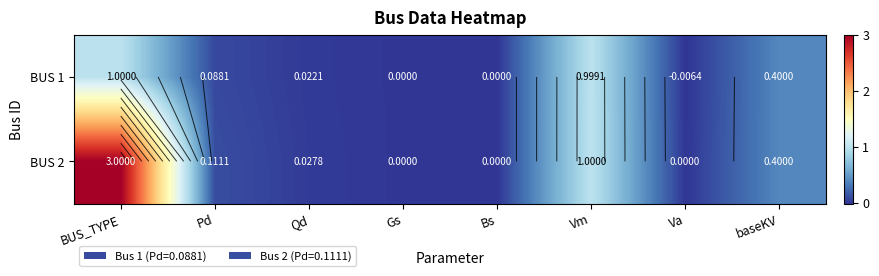

How many values in the BUS 1 series exceed 0?

5